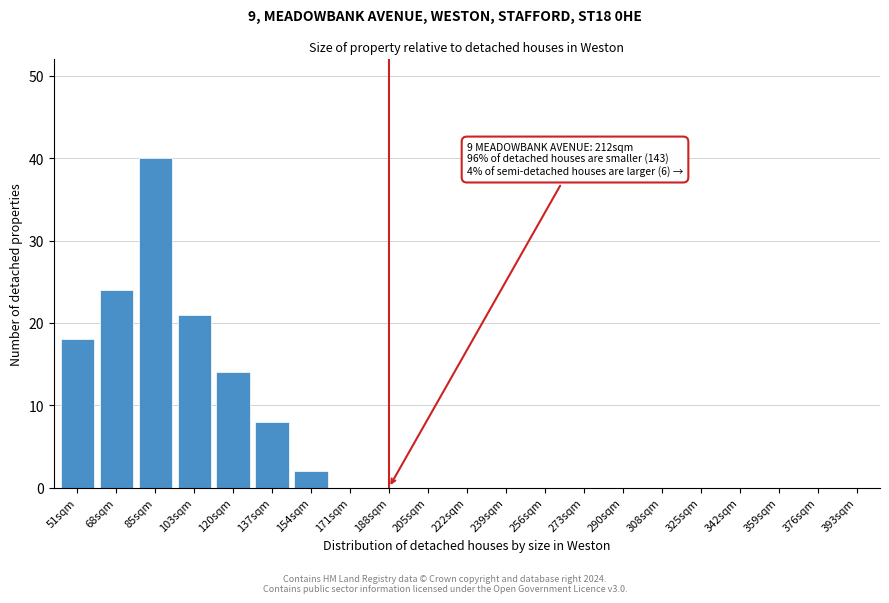

Reading left to right, what are all the values shown in this chart?

51sqm=18	68sqm=24	85sqm=40	103sqm=21	120sqm=14	137sqm=8	154sqm=2	171sqm=0	188sqm=0	205sqm=0	222sqm=0	239sqm=0	256sqm=0	273sqm=0	290sqm=0	308sqm=0	325sqm=0	342sqm=0	359sqm=0	376sqm=0	393sqm=0